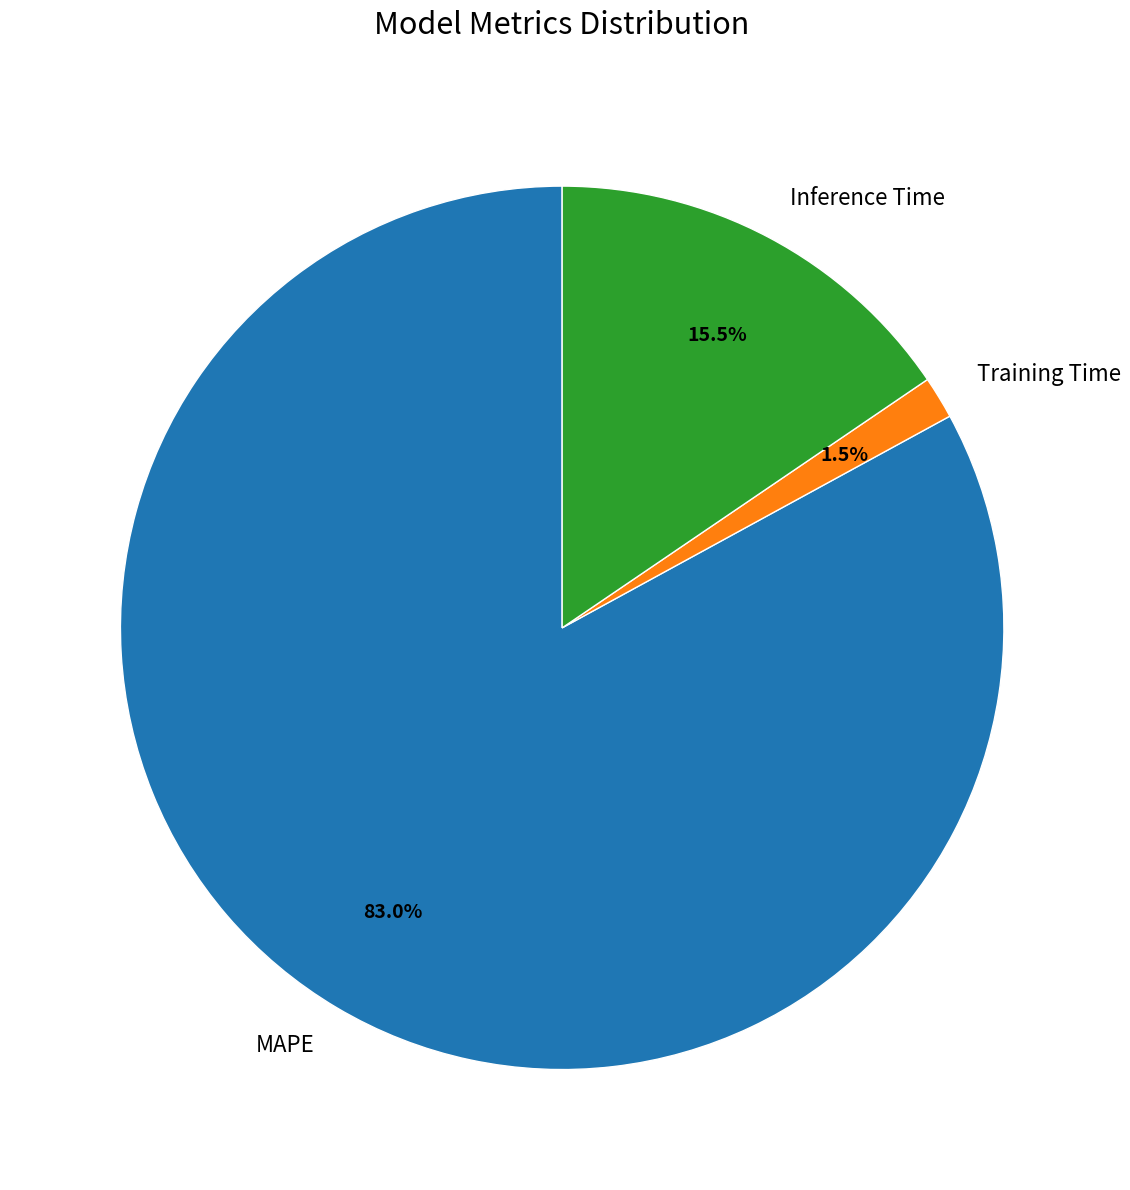

Rank the categories by value from lowest to highest.

Training Time, Inference Time, MAPE